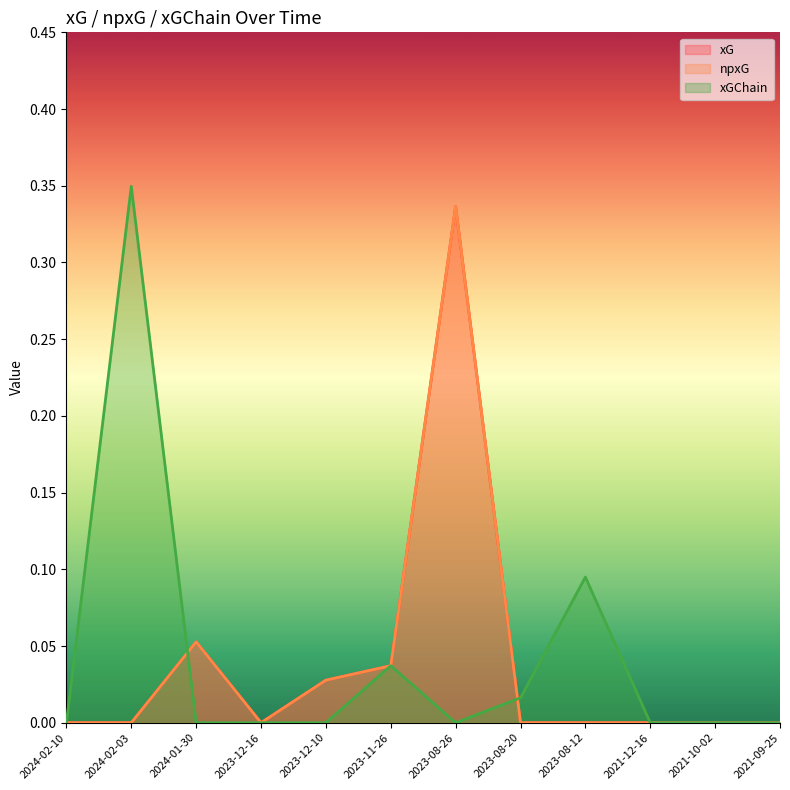

At 2023-12-16, list the series in order from largest to smallest.

xG, npxG, xGChain